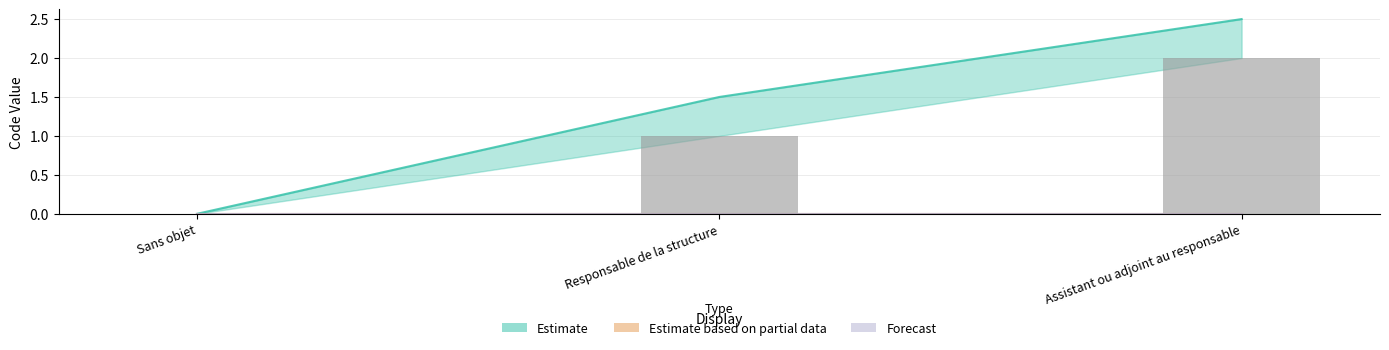

List the labels in order of Estimate value, largest first.

Assistant ou adjoint au responsable, Responsable de la structure, Sans objet